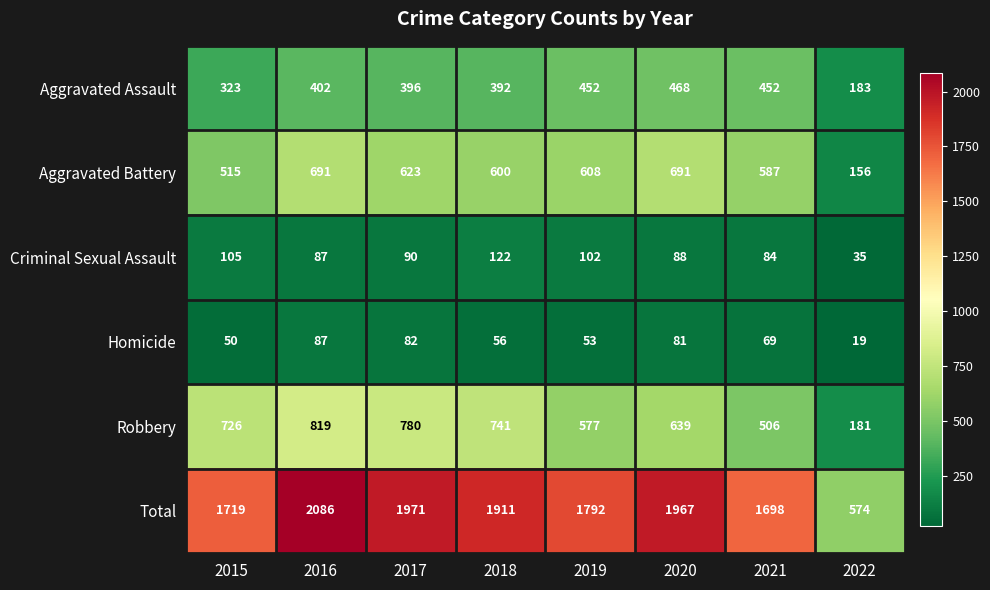

Which series changed the most between 2016 and 2020?

Robbery